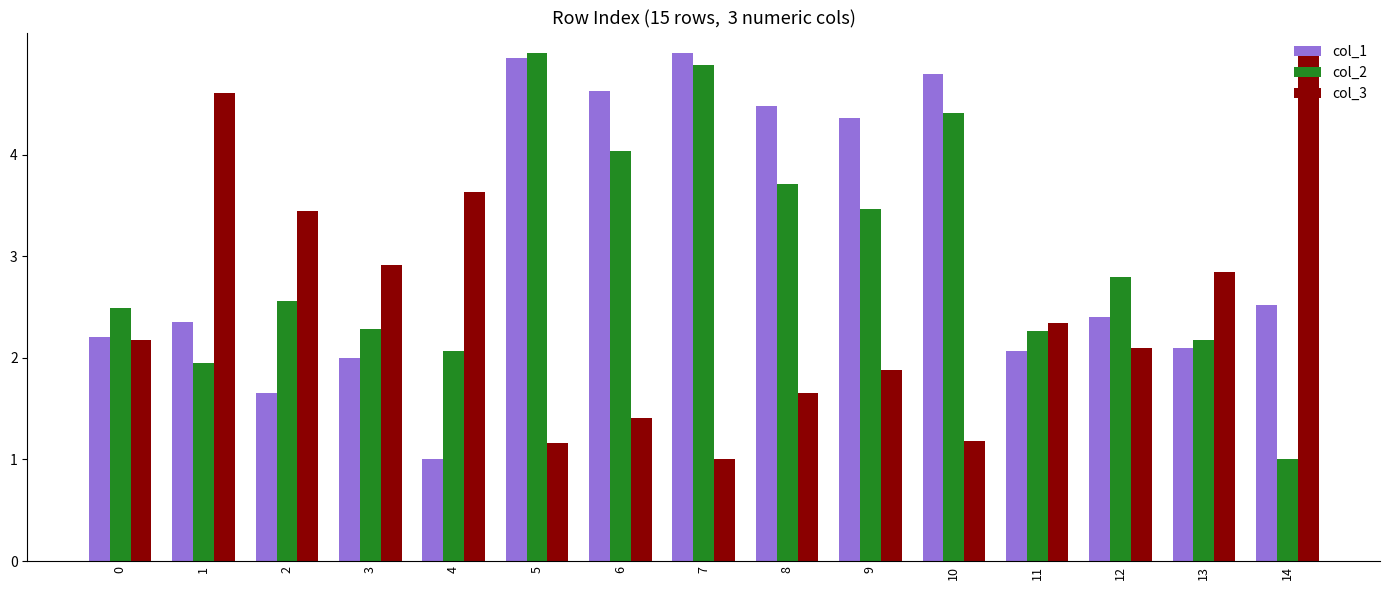

At how many categories does at least one series exceed 3?

10